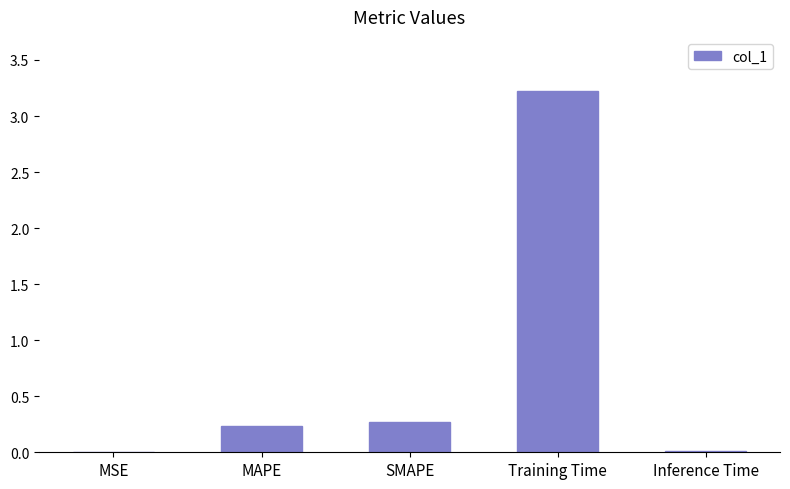

What is the sum of all values?

3.7